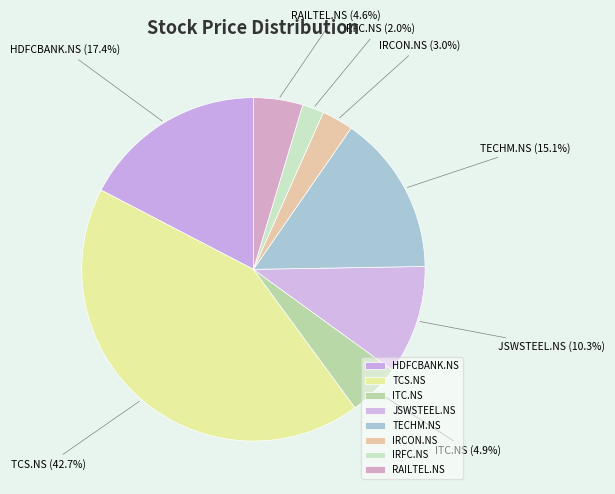

True or false: ITC.NS accounts for 11% of the total.

False